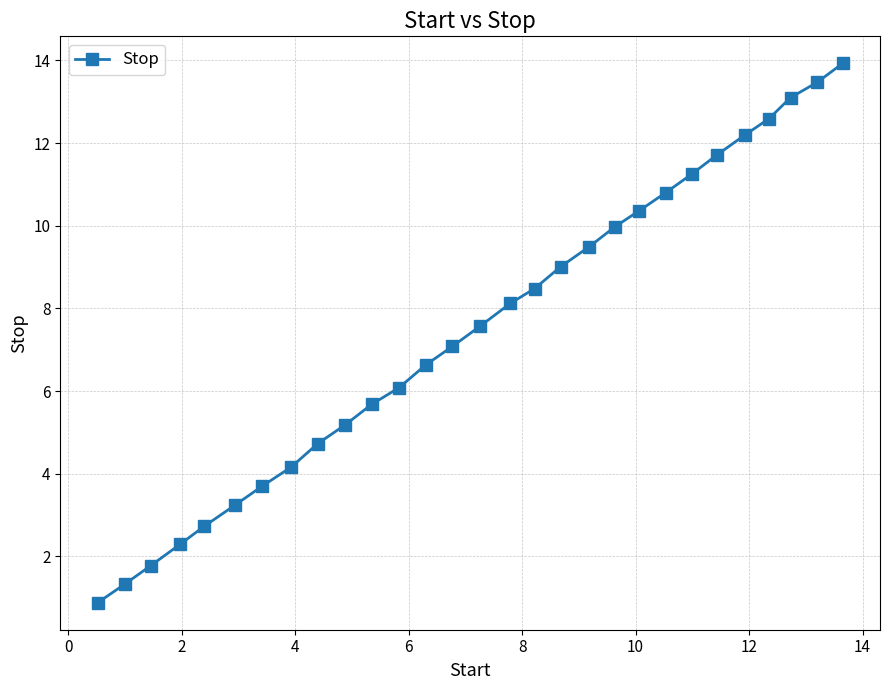

How many series are shown in this chart?

1